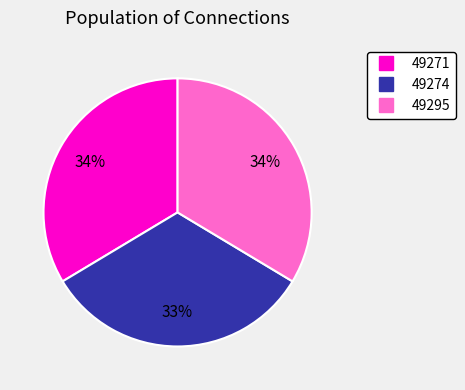

Combined, do 49271 and 49274 account for over 50%?

Yes